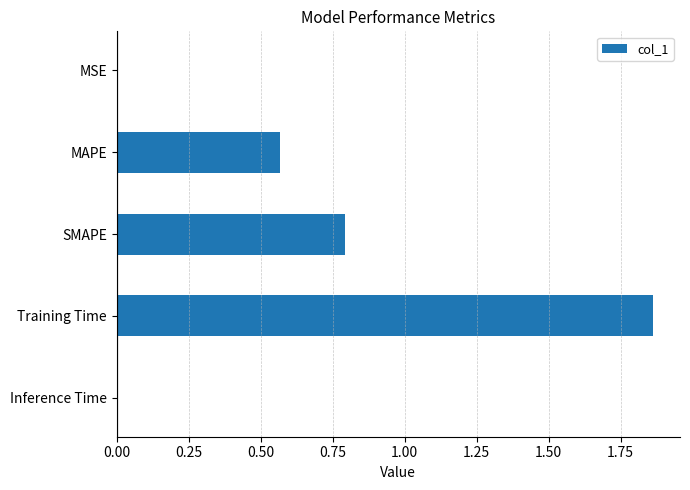

Is it true that the value at MSE is 0.0?

True